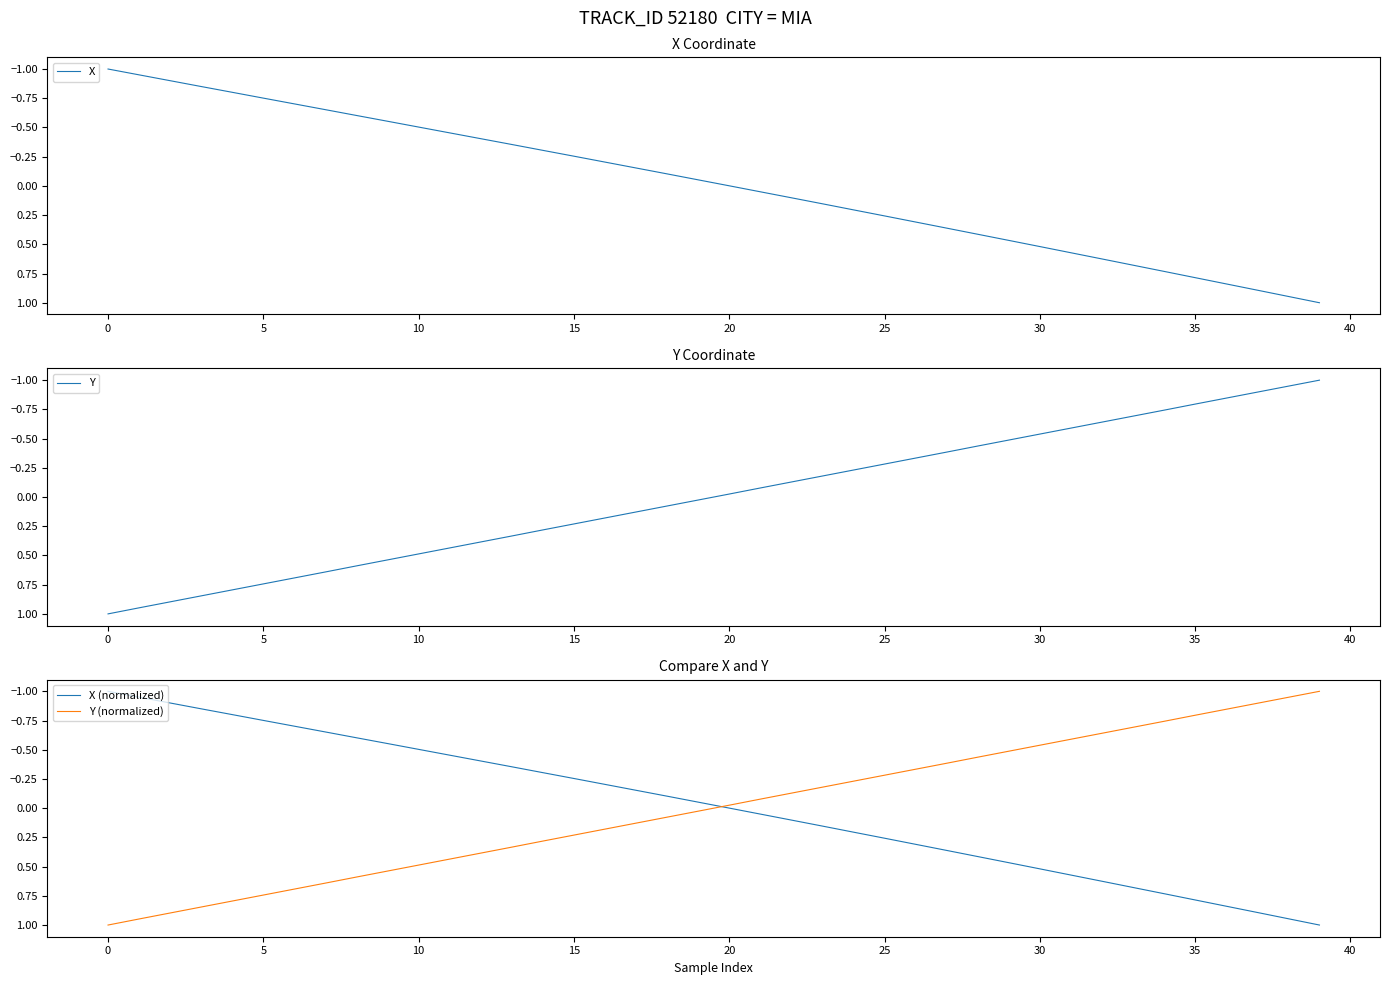

How many intersections are there between X (normalized) and Y (normalized)?

1